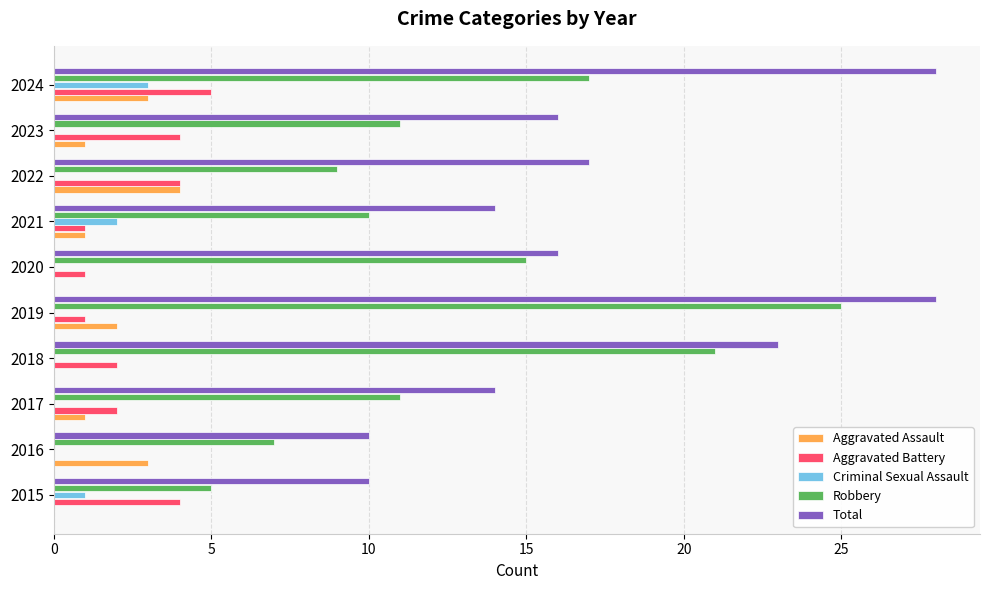

True or false: Aggravated Assault has a value of 1 at 2023.

True